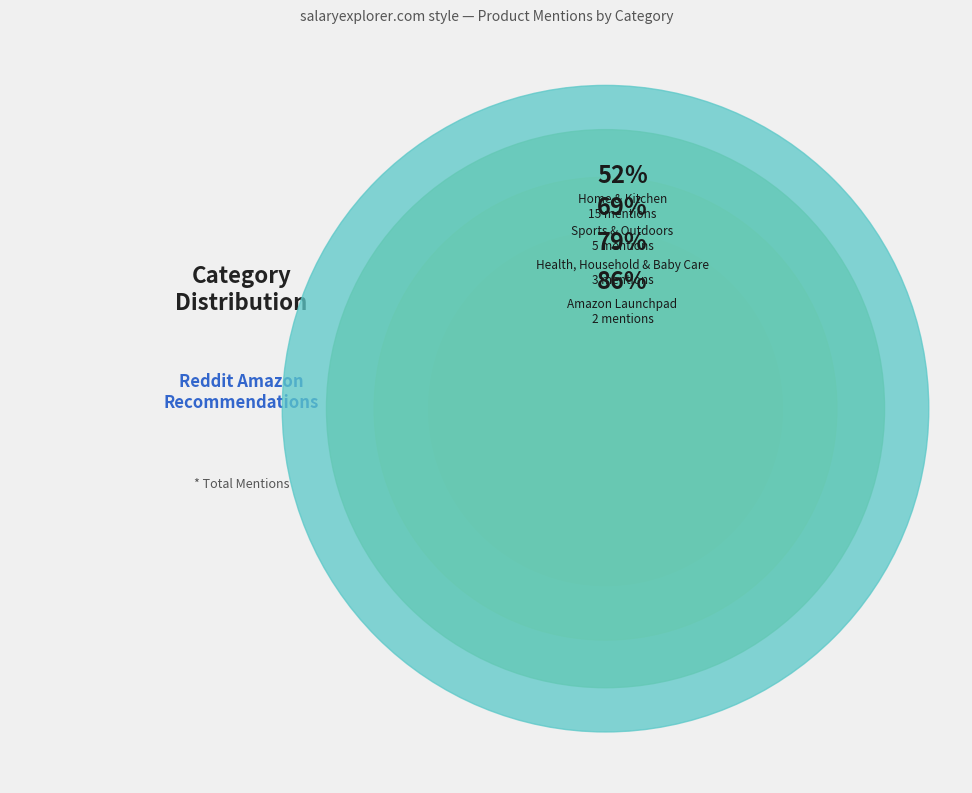

Rank the categories by value from highest to lowest.

Home & Kitchen, Sports & Outdoors, Health, Household & Baby Care, Amazon Launchpad, Arts, Crafts & Sewing, Electronics, Other